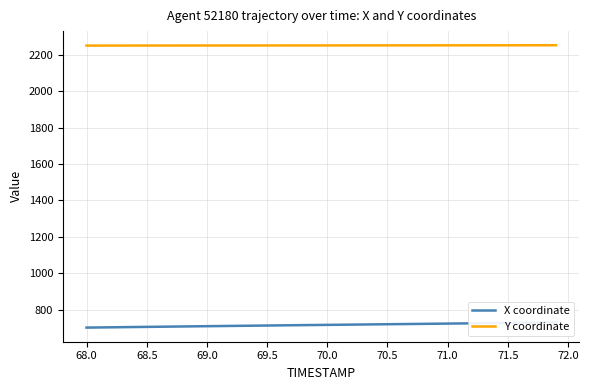

The Y coordinate series shows 1274.5 at 71.0. True or false?

False